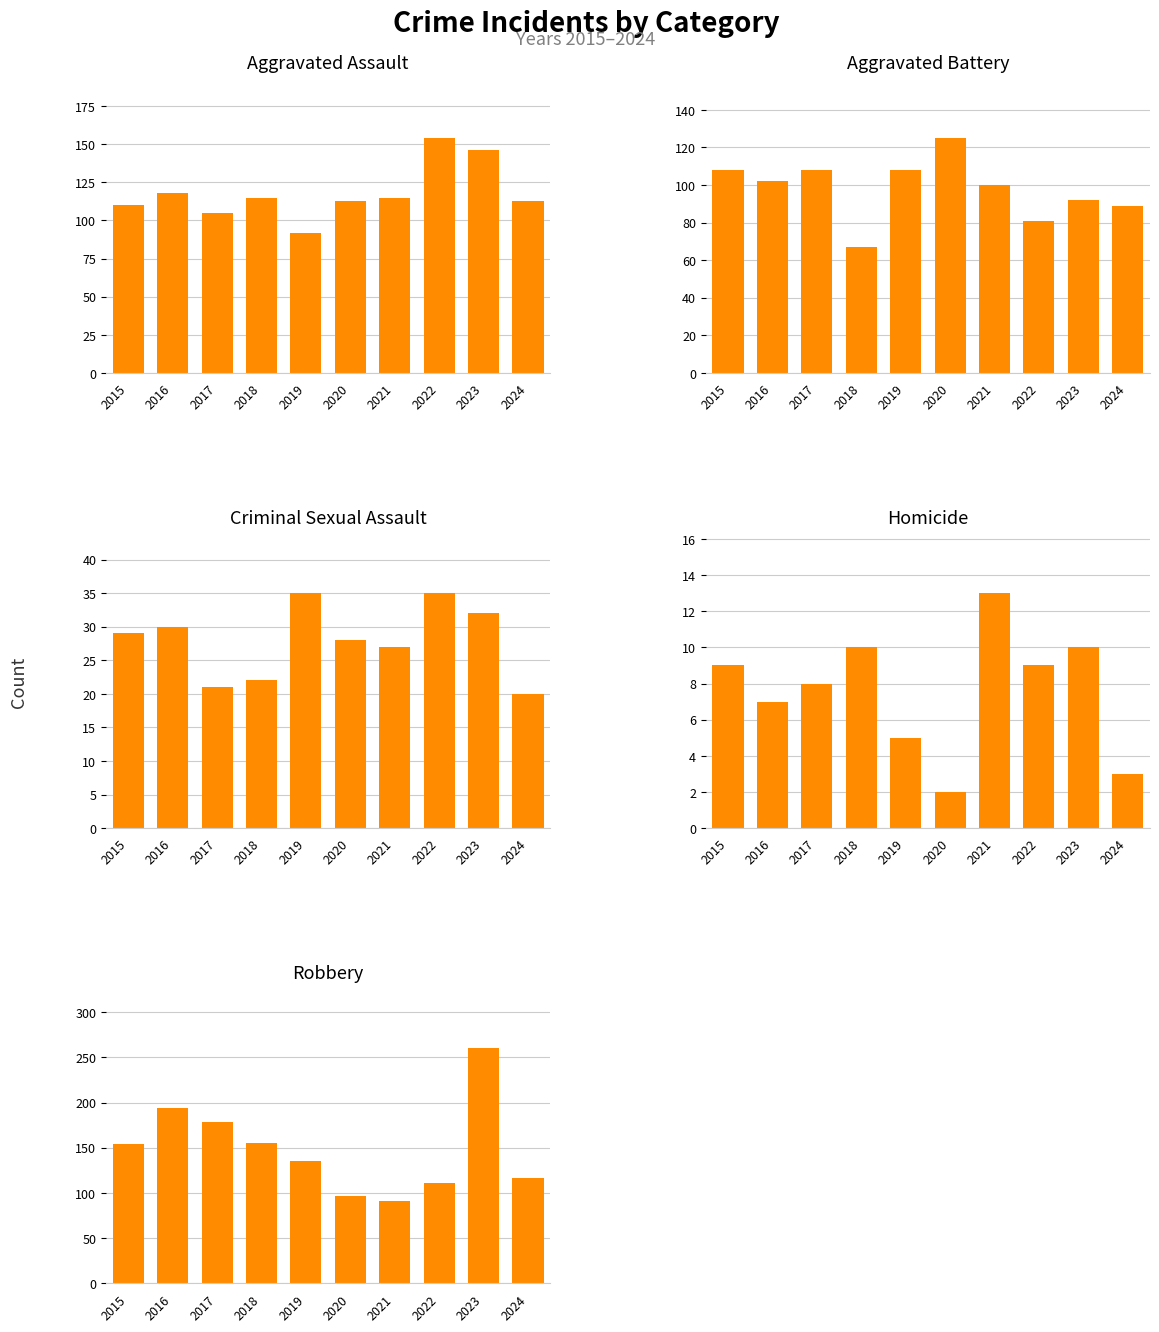

What is the greatest value displayed?

260